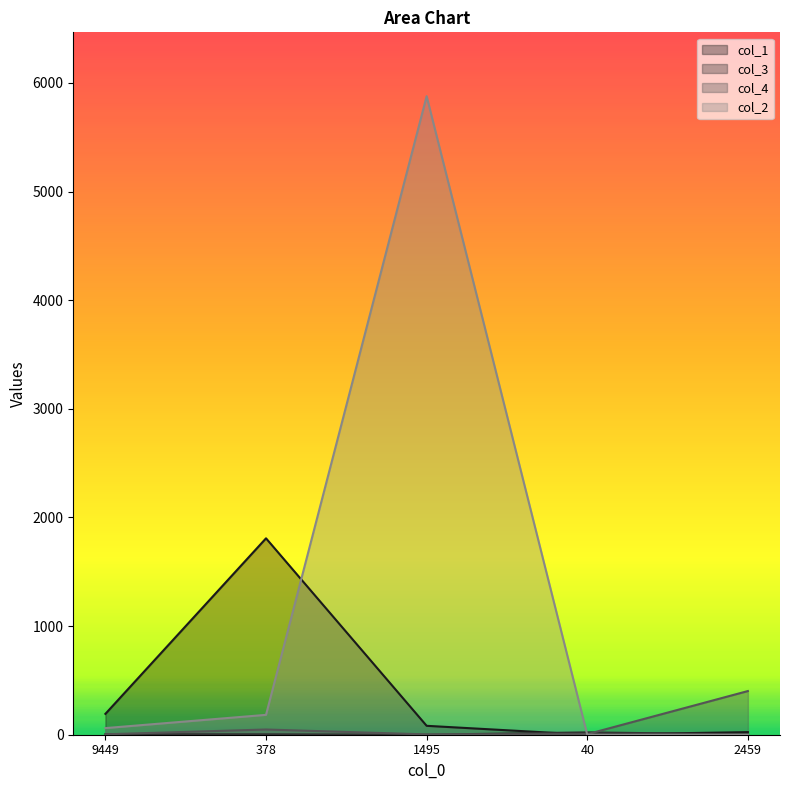

True or false: col_4 and col_3 intersect in this chart.

True